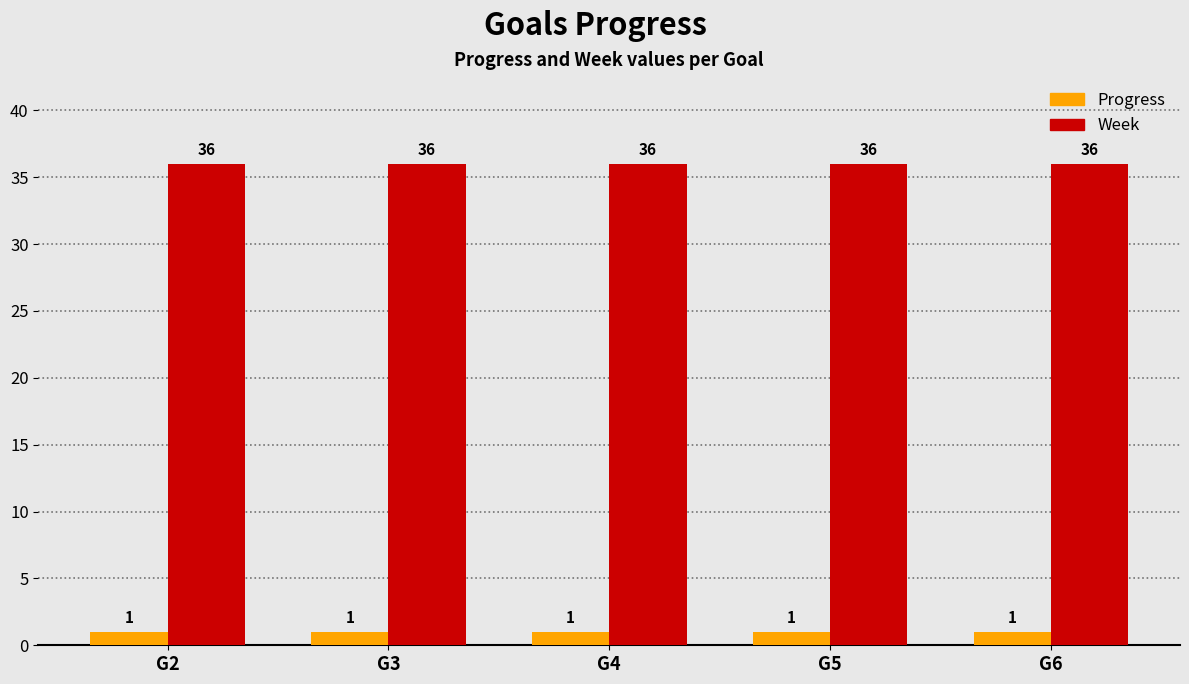

What is the spread (max minus min) of values at G6?

35